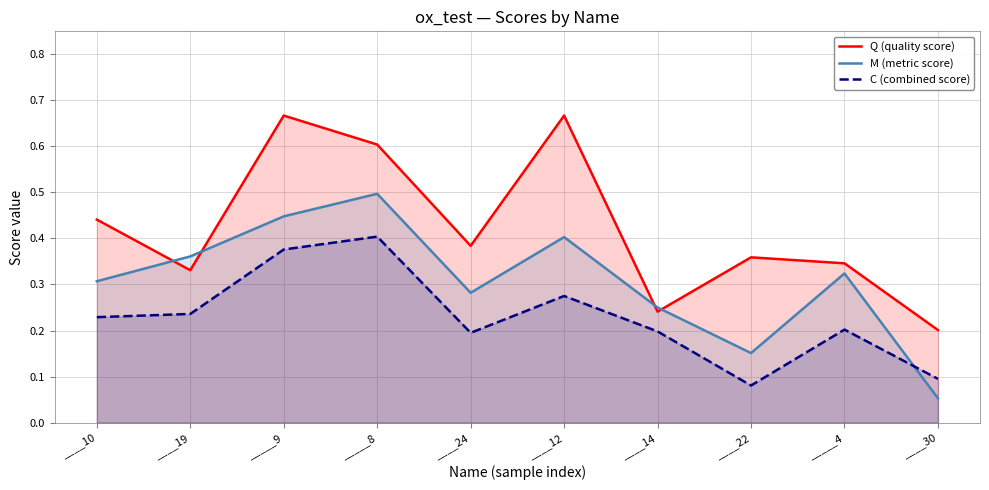

Reading left to right, extract all data points from this chart.

Q (quality score): ____10=0.4	____19=0.3	_____9=0.7	_____8=0.6	____24=0.4	____12=0.7	____14=0.2	____22=0.4	_____4=0.3	____30=0.2
M (metric score): ____10=0.3	____19=0.4	_____9=0.4	_____8=0.5	____24=0.3	____12=0.4	____14=0.2	____22=0.2	_____4=0.3	____30=0.1
C (combined score): ____10=0.2	____19=0.2	_____9=0.4	_____8=0.4	____24=0.2	____12=0.3	____14=0.2	____22=0.1	_____4=0.2	____30=0.1